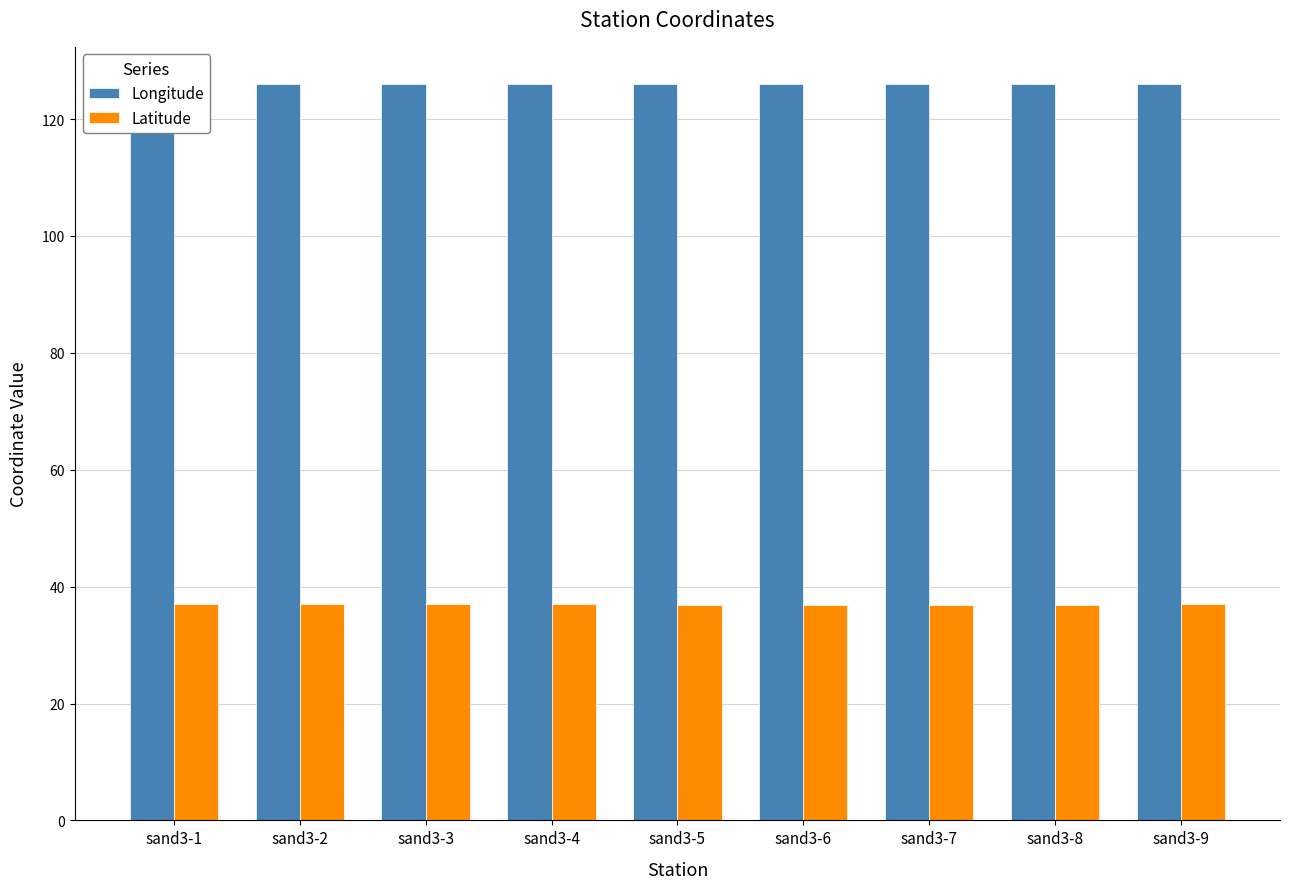

What is the total value across all series at sand3-7?

162.9